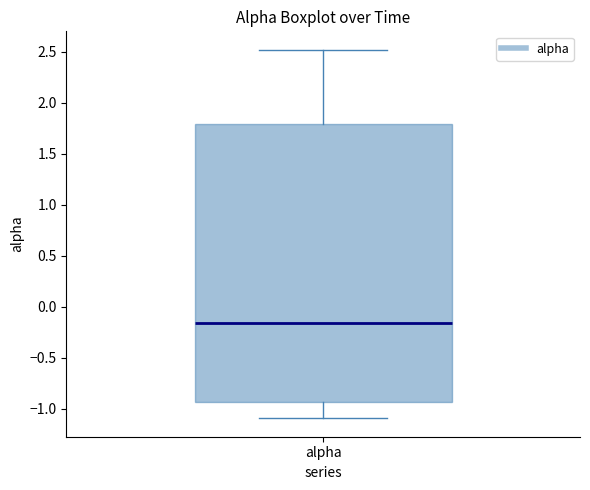

Read this box plot against the y-axis: the position of the median line, the range covered by the box, and the ends of both whiskers. The values are not printed on the chart, so give them approximately, as read against the axis.

median -0.15, box -0.95 to 1.80, whiskers -1.10 to 2.50